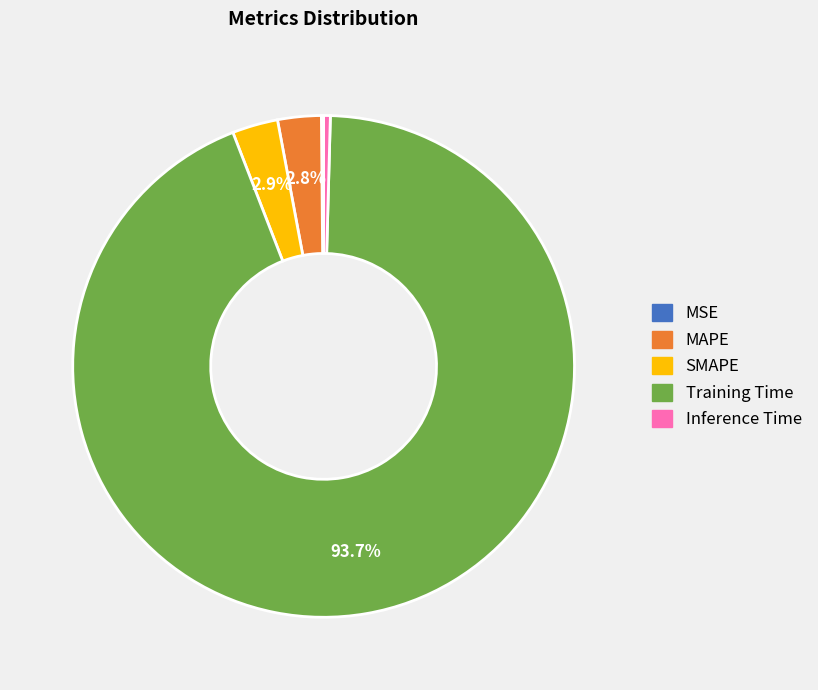

Is Training Time the majority of the pie?

Yes